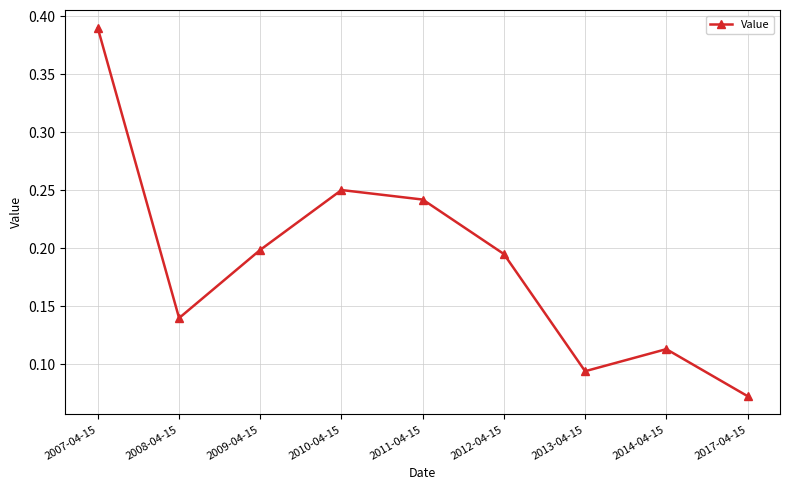

The value at 2008-04-15 is 0.0. True or false?

False